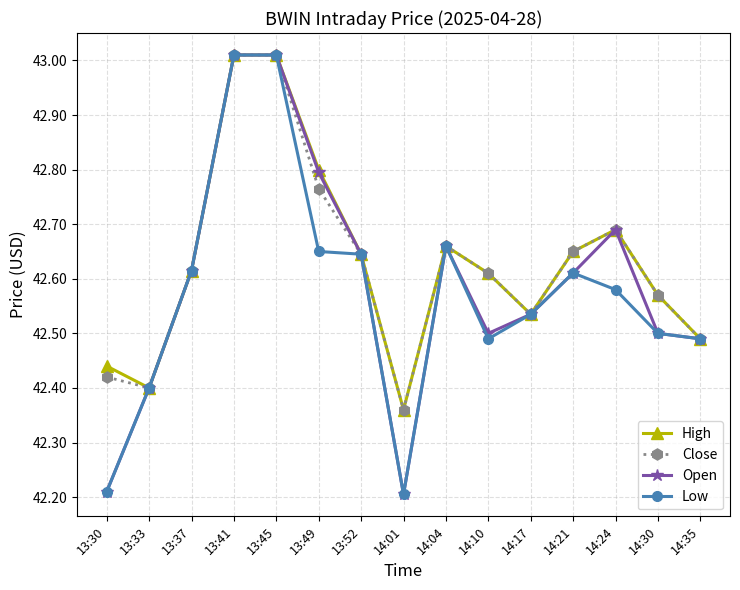

The value of Open at 13:45 is 74.9. True or false?

False